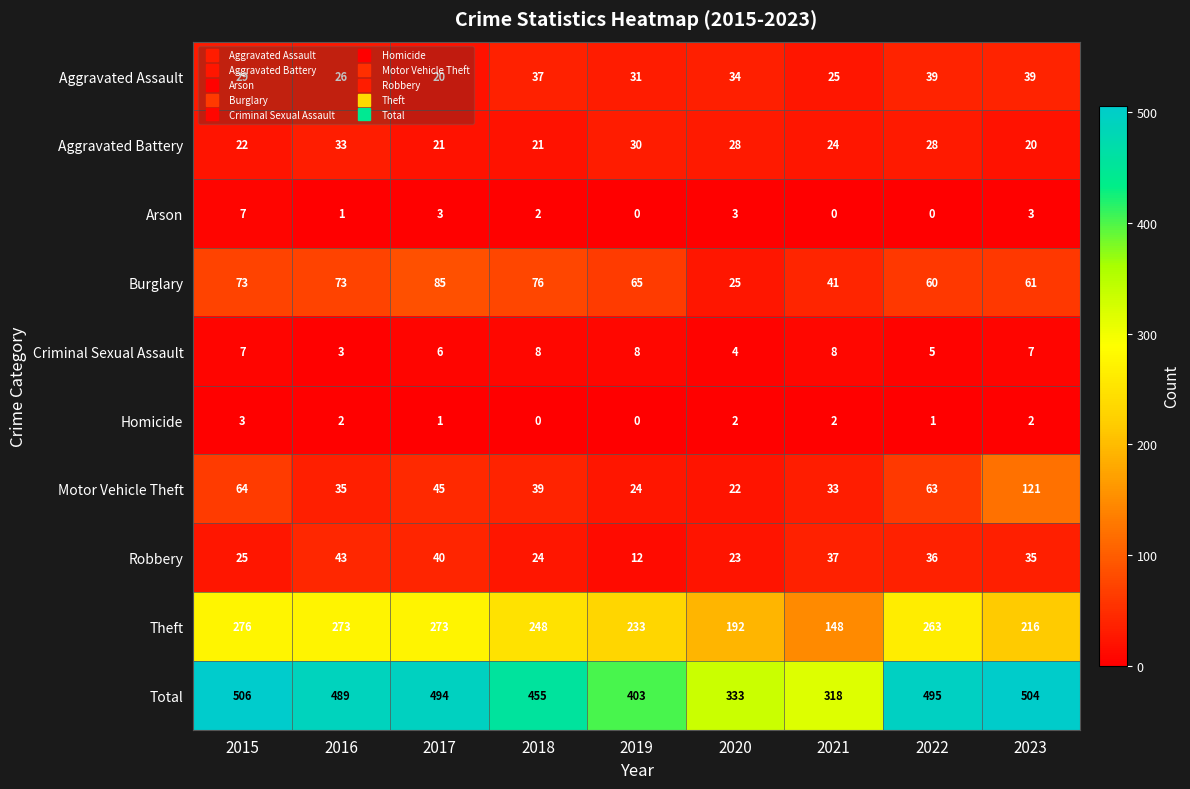

Rank the series by their maximum value, from lowest to highest.

Homicide, Arson, Criminal Sexual Assault, Aggravated Battery, Aggravated Assault, Robbery, Burglary, Motor Vehicle Theft, Theft, Total